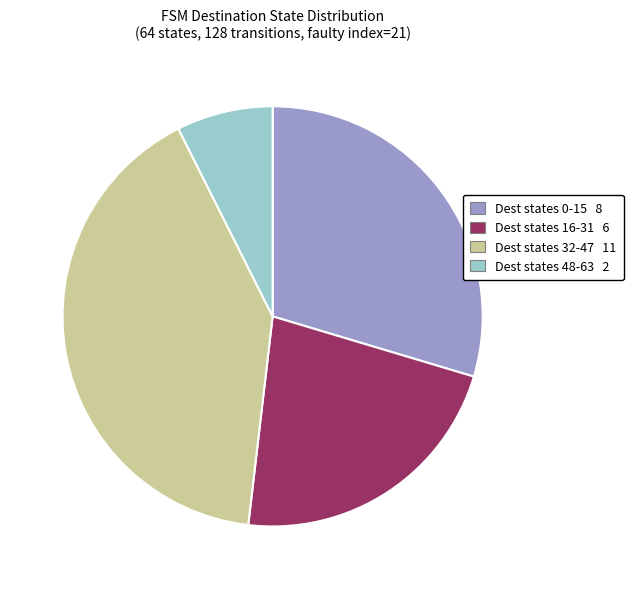

Does any single category account for the majority?

No